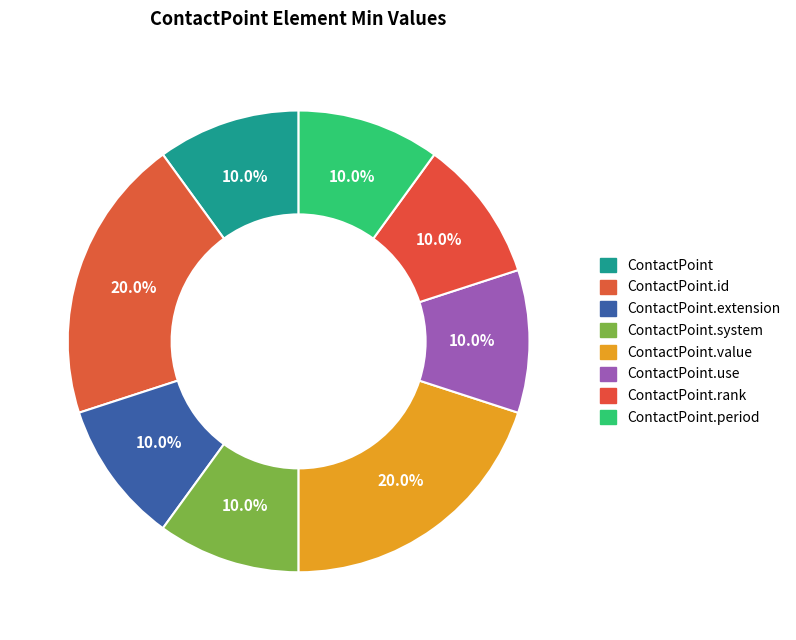

Count the number of slices in the pie.

8